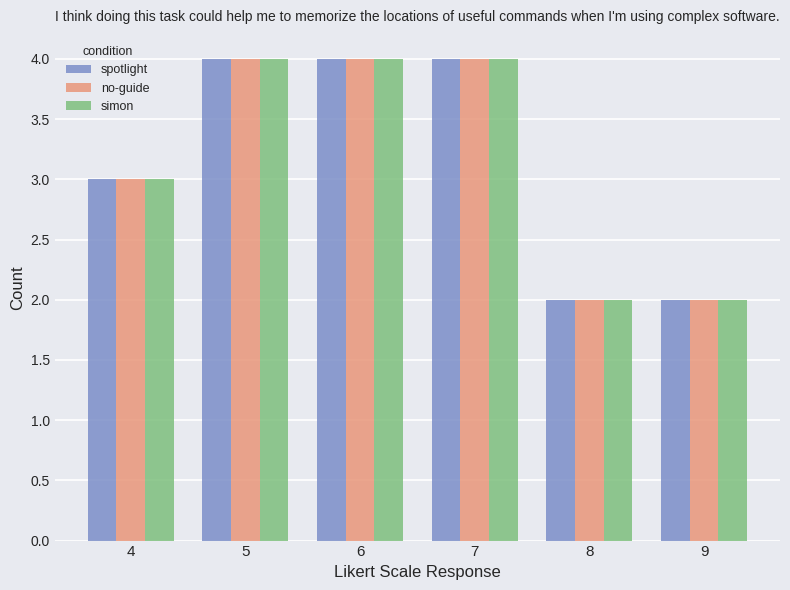

What is the greatest value displayed?

4